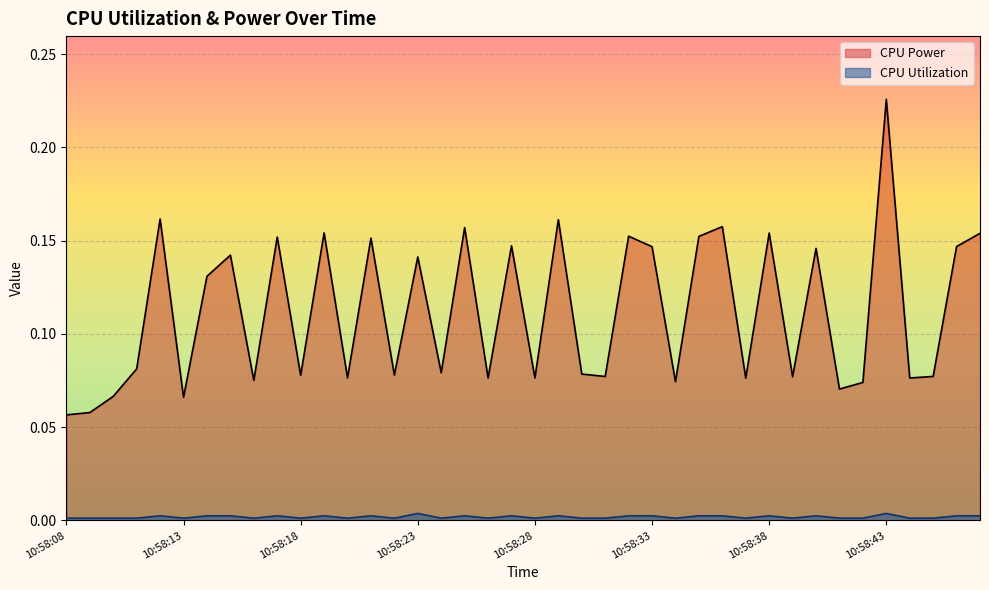

What is the total value across all series at 10:58:41?

0.1